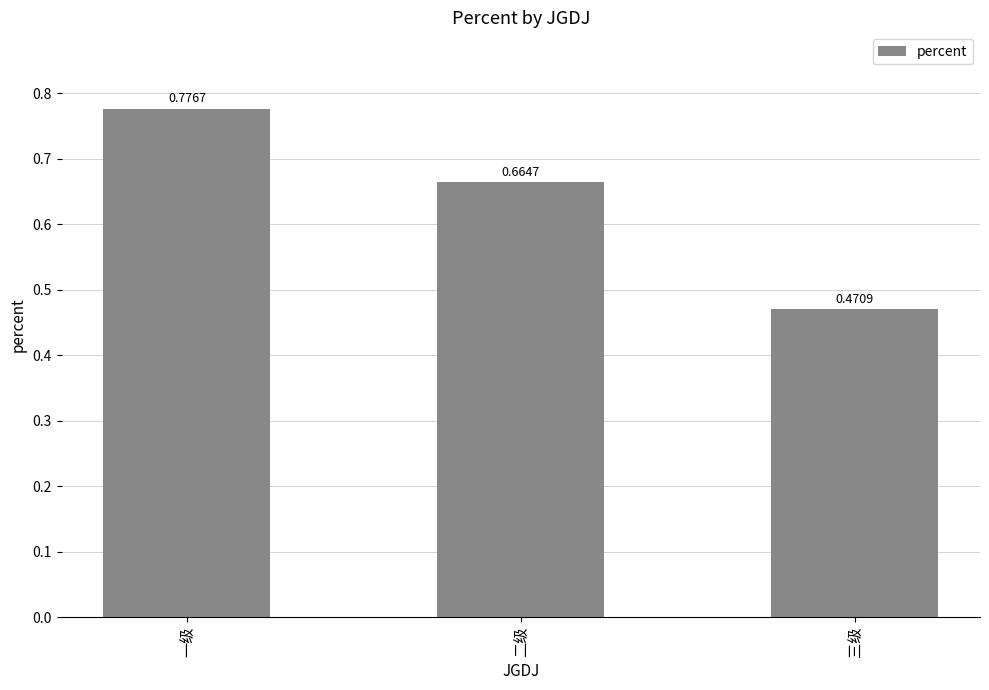

List the labels in order of value, largest first.

一级, 二级, 三级